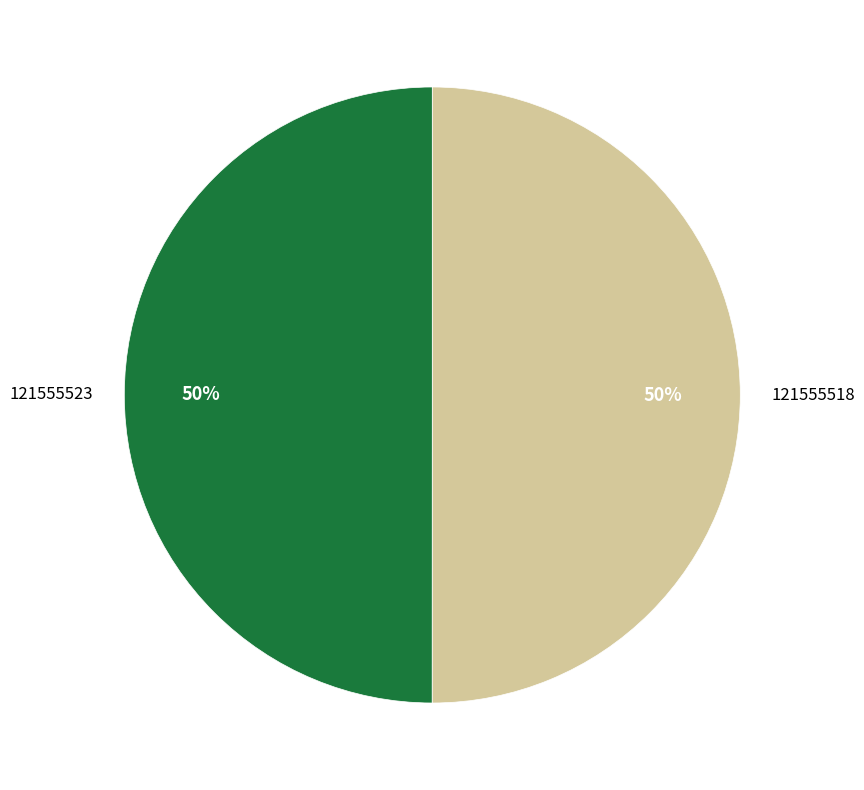

The 121555518 slice represents 50% of the pie. True or false?

True